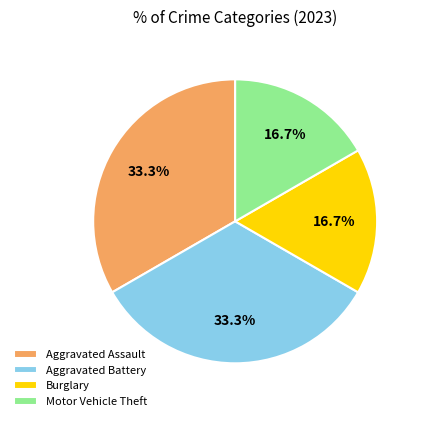

Which has a higher value, Aggravated Assault or Burglary?

Aggravated Assault